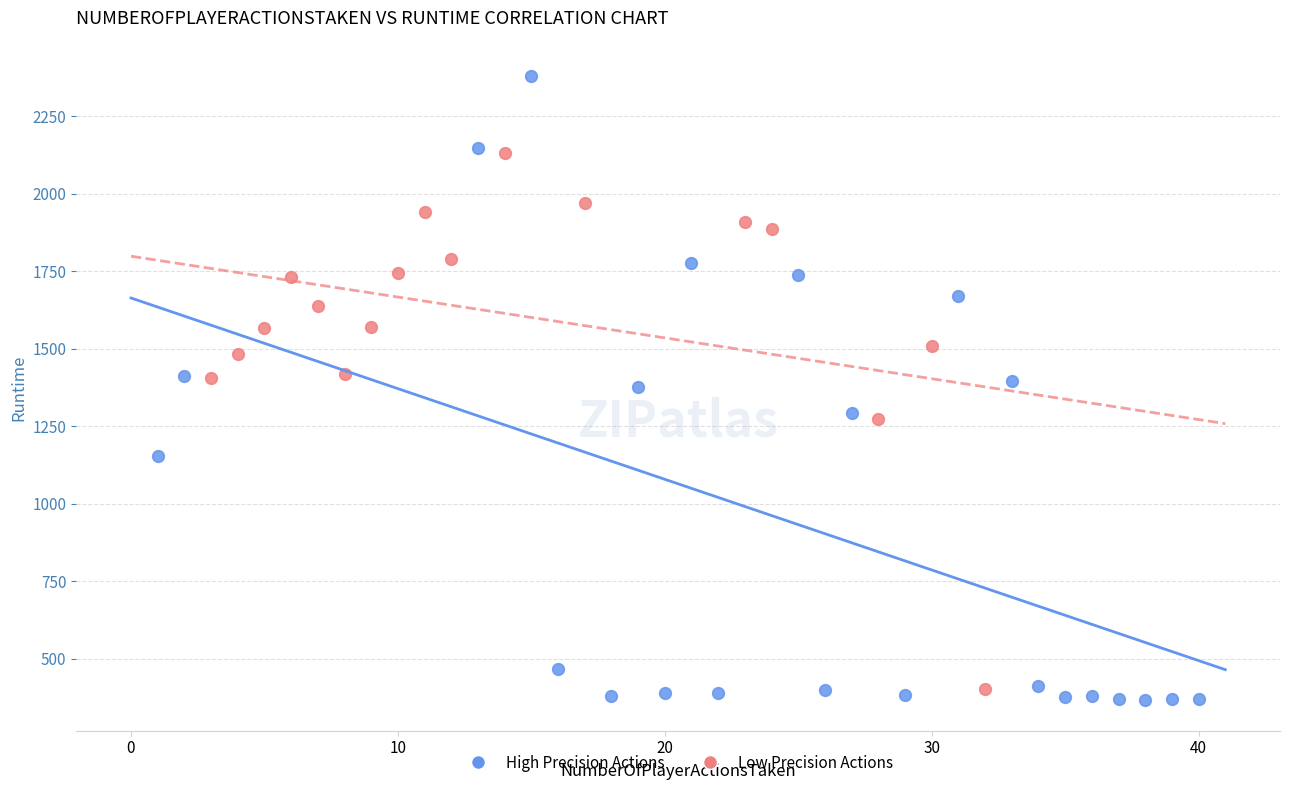

What are all the series names shown in the legend?

High Precision Actions, Low Precision Actions